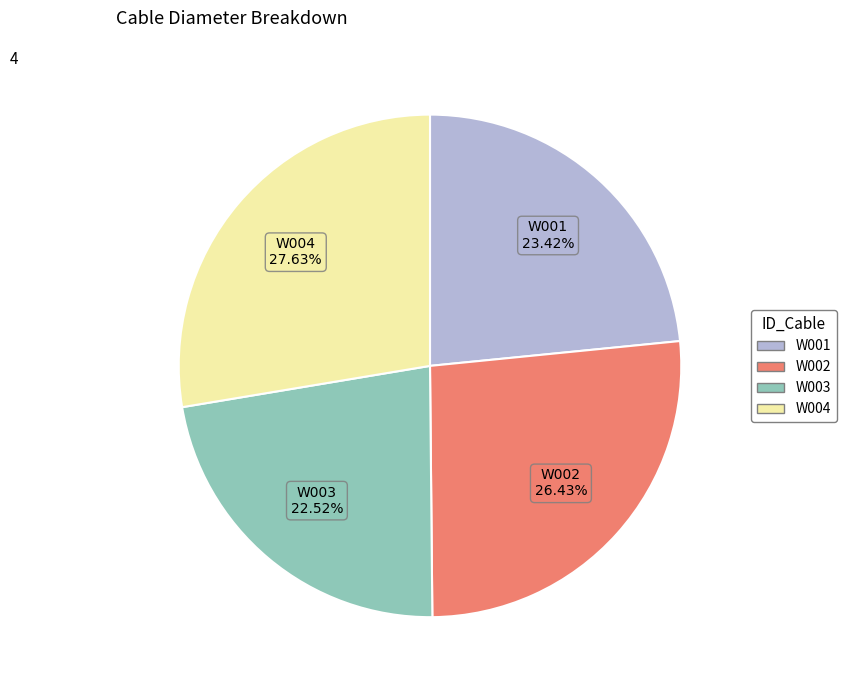

Which slice is the smallest?

W003